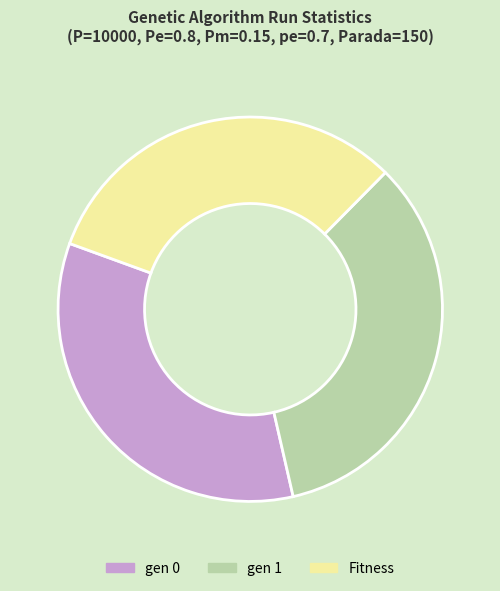

Is it true that Fitness is 44% of the pie?

False